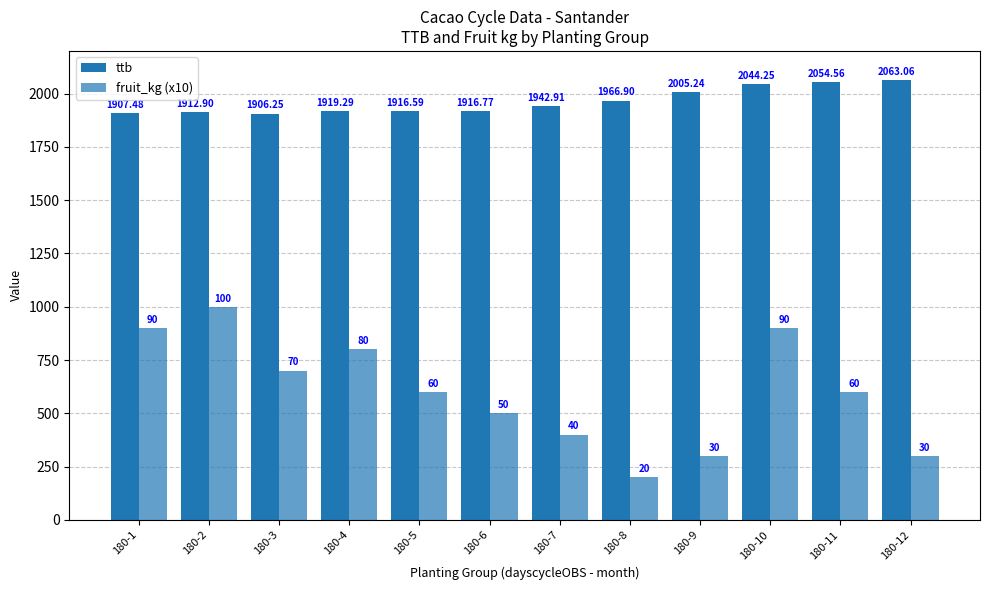

Reading right to left, what are all the values shown in this chart?

ttb: 2063.1	2054.6	2044.2	2005.2	1966.9	1942.9	1916.8	1916.6	1919.3	1906.2	1912.9	1907.5
fruit_kg (x10): 300.0	600.0	900.0	300.0	200.0	400.0	500.0	600.0	800.0	700.0	1000.0	900.0